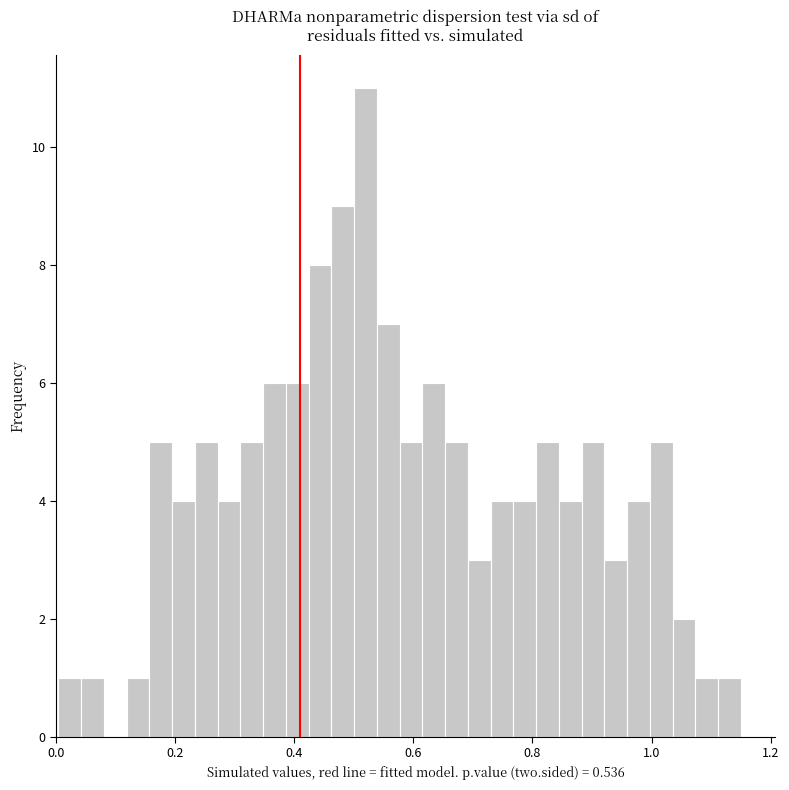

Read against the x-axis, roughly where is the centre of the tallest bar?

0.52